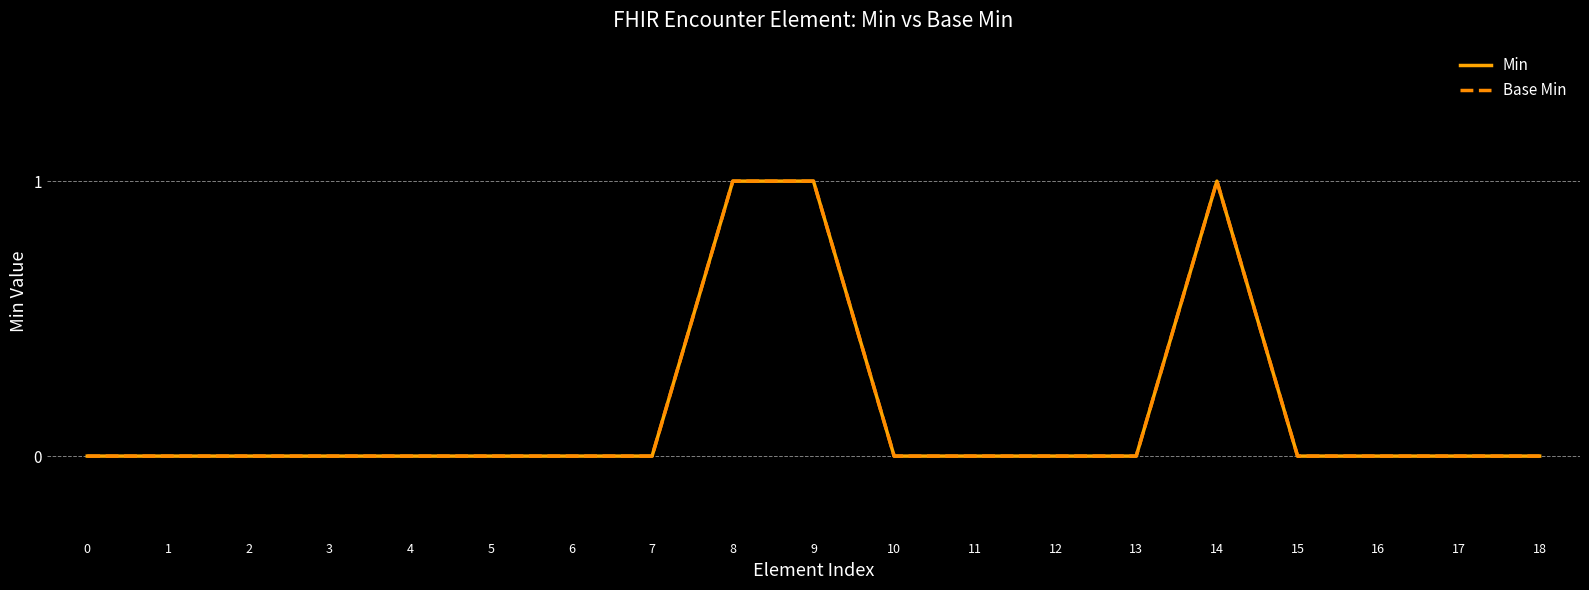

List the labels in order of Min value, largest first.

8, 9, 14, 0, 1, 2, 3, 4, 5, 6, 7, 10, 11, 12, 13, 15, 16, 17, 18